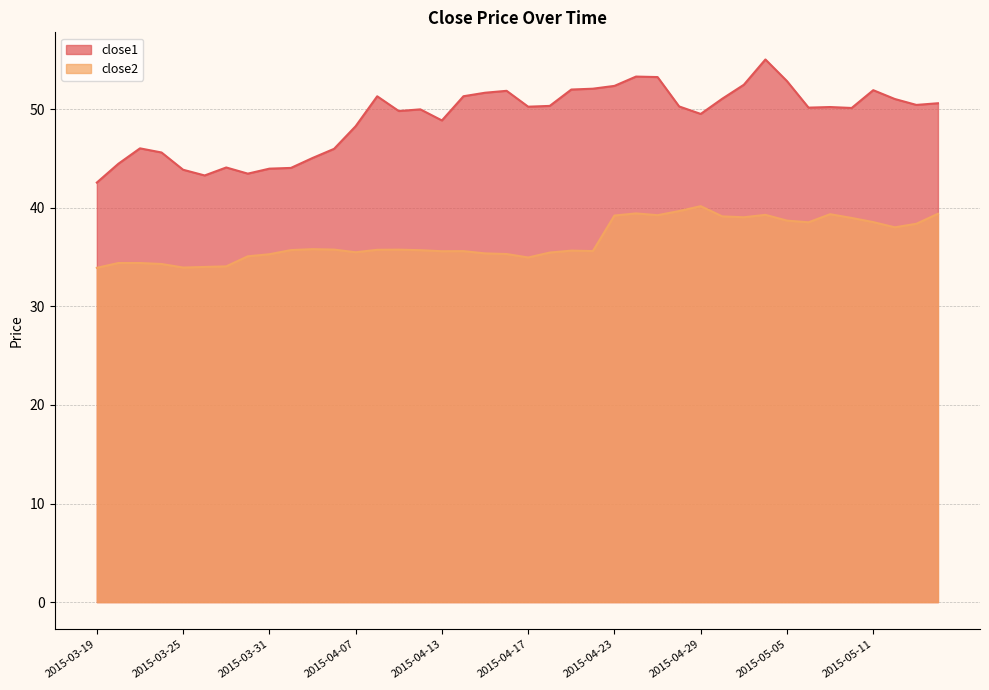

Which series changed the most between 2015-04-23 and 2015-04-27?

close1